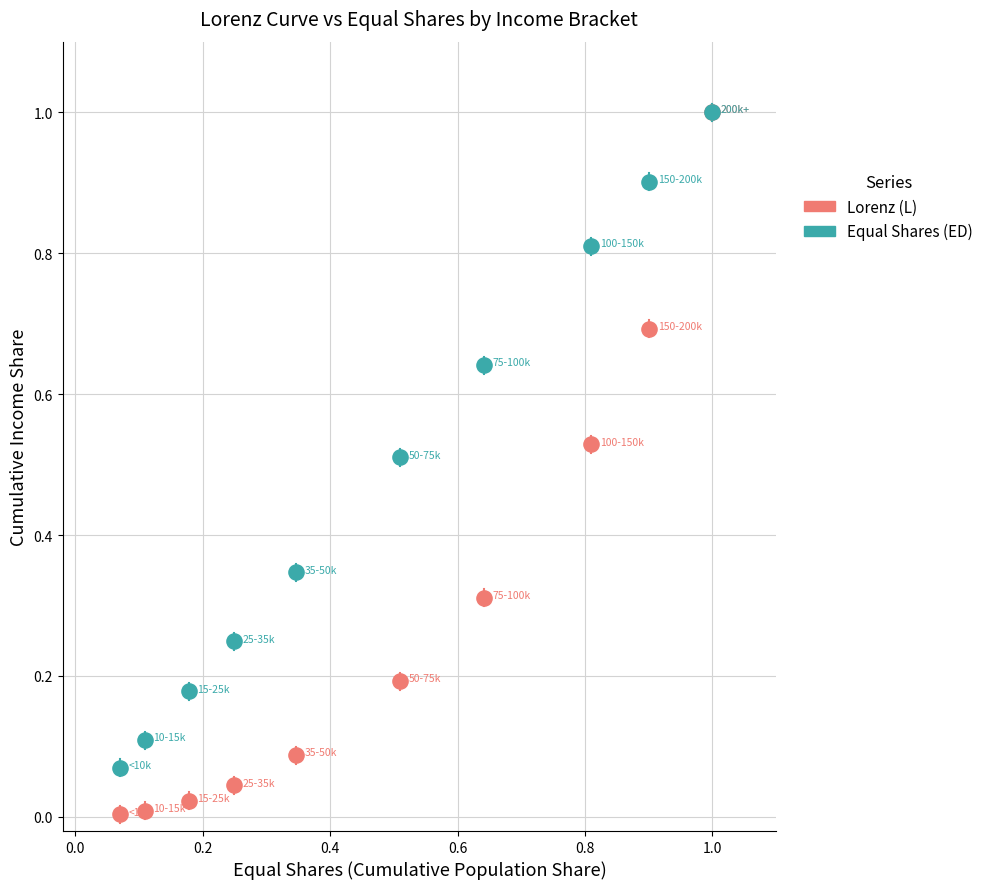

Which series has the largest Y range (max minus min)?

Lorenz (L)